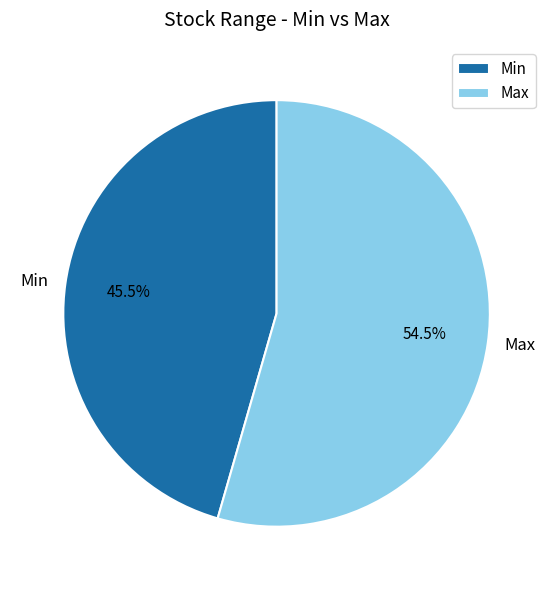

To the nearest percent, what is the average slice percentage?

50%